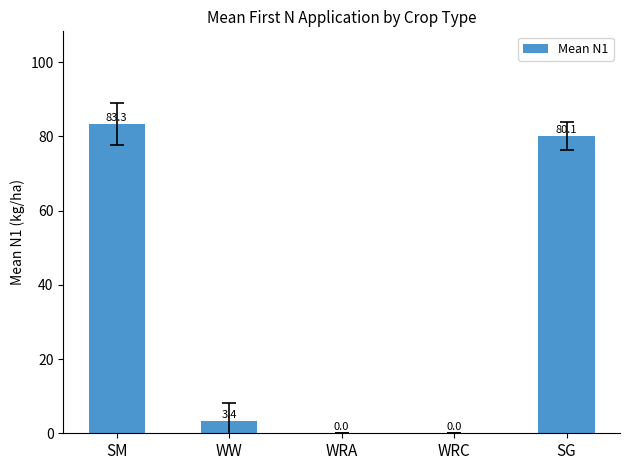

What is the maximum value shown in the chart?

83.3